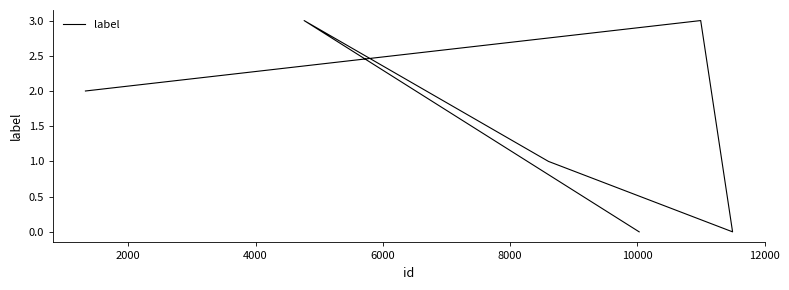

True or false: the data shows 3 at 0.

False